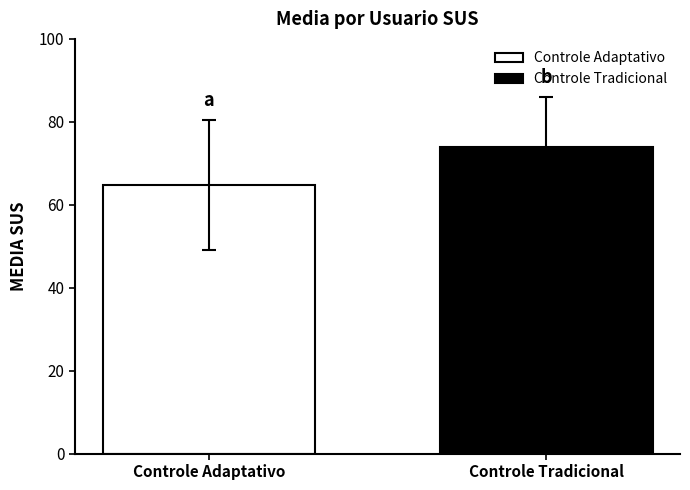

Which series has the largest range (max minus min)?

Controle Adaptativo